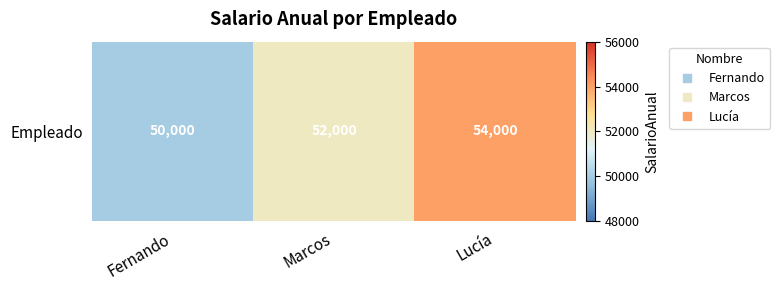

The value at Marcos is 52000. True or false?

True